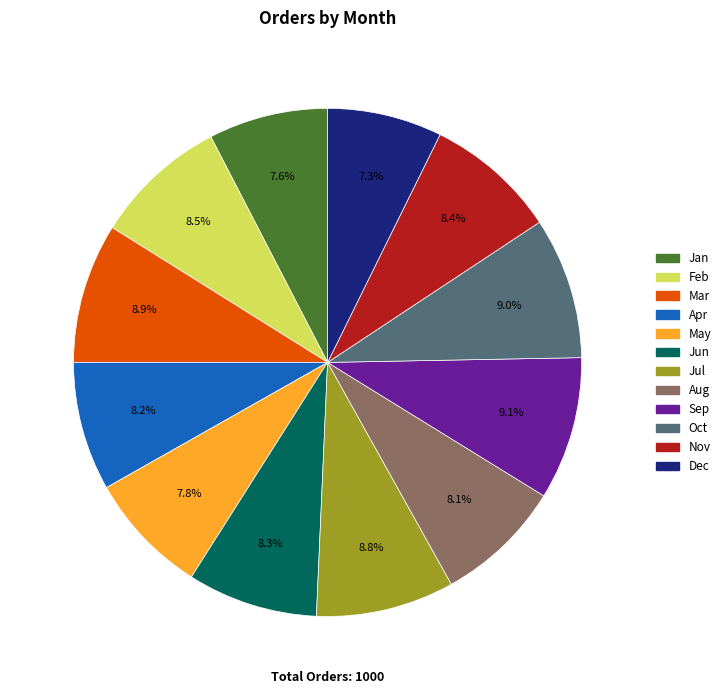

What percentage is the Jul slice, to the nearest percent?

9%